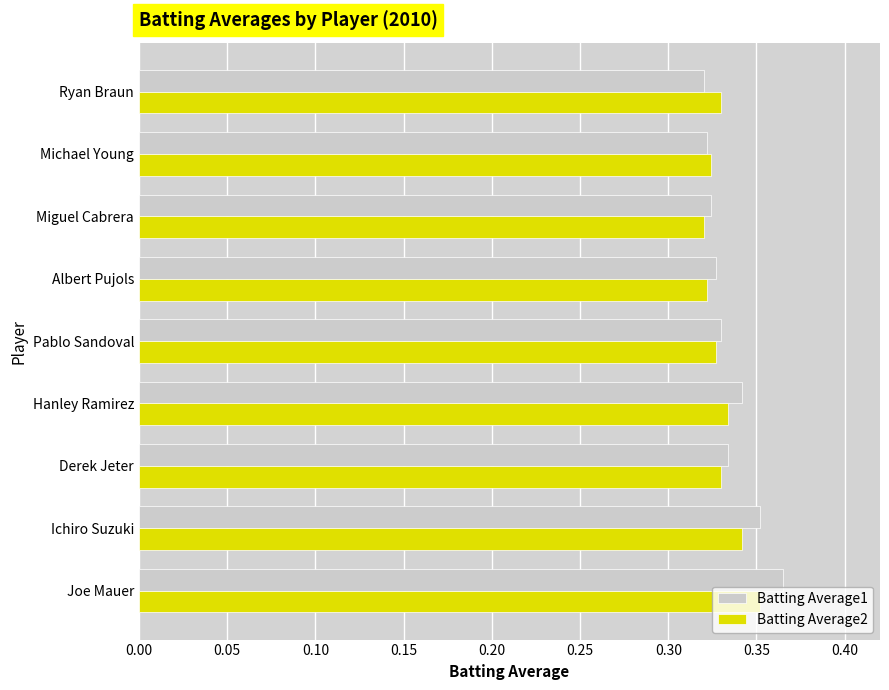

The value of Batting Average2 at Hanley Ramirez is 0.1. True or false?

False